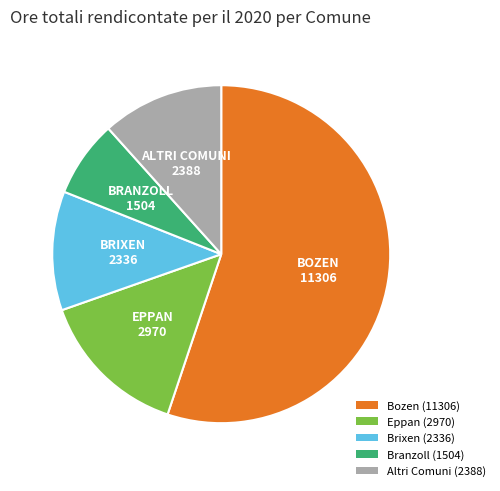

True or false: Branzoll (1504) accounts for 21% of the total.

False